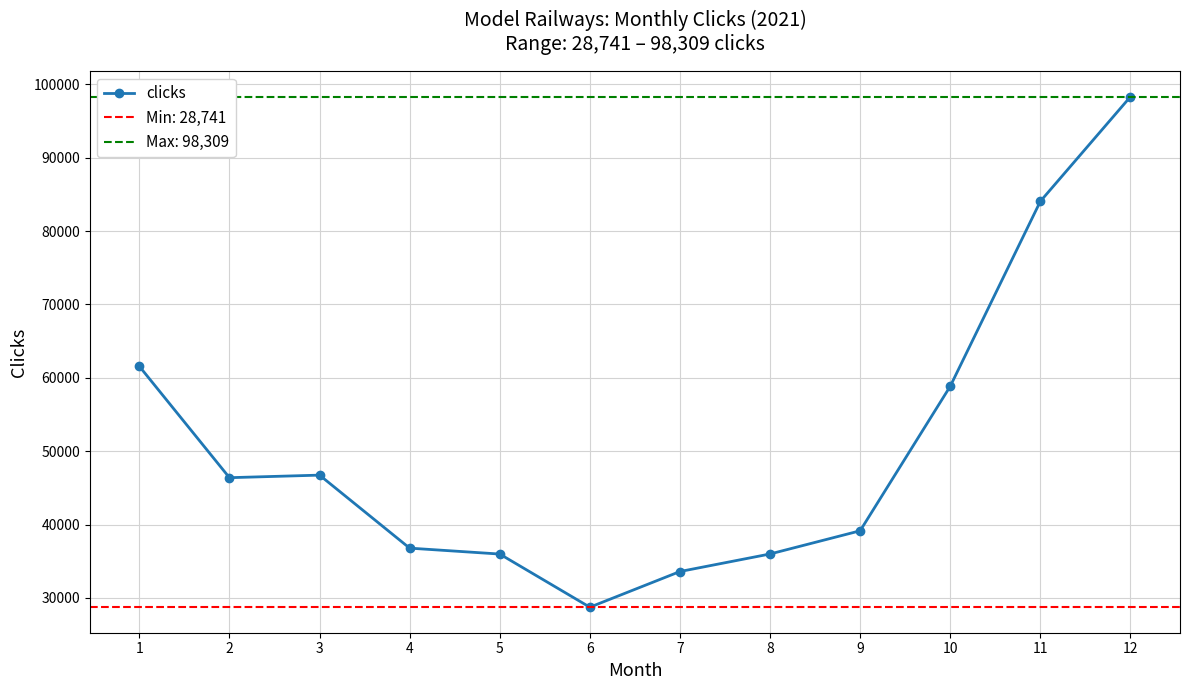

Approximately how many times larger is the value at 10 compared to 4?

1.6